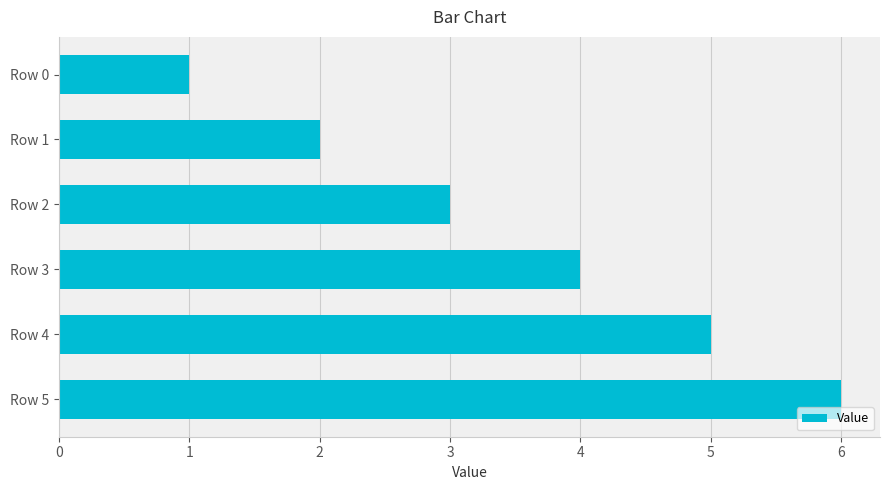

Rank the categories by value from highest to lowest.

Row 5, Row 4, Row 3, Row 2, Row 1, Row 0